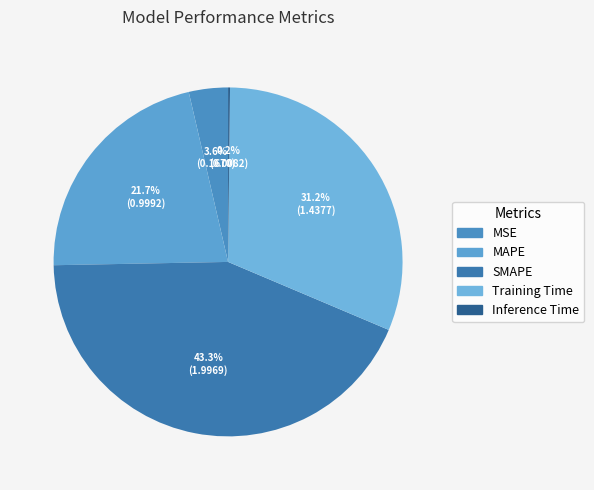

To the nearest percent, what is the difference between the Training Time and MAPE slice percentages?

10%